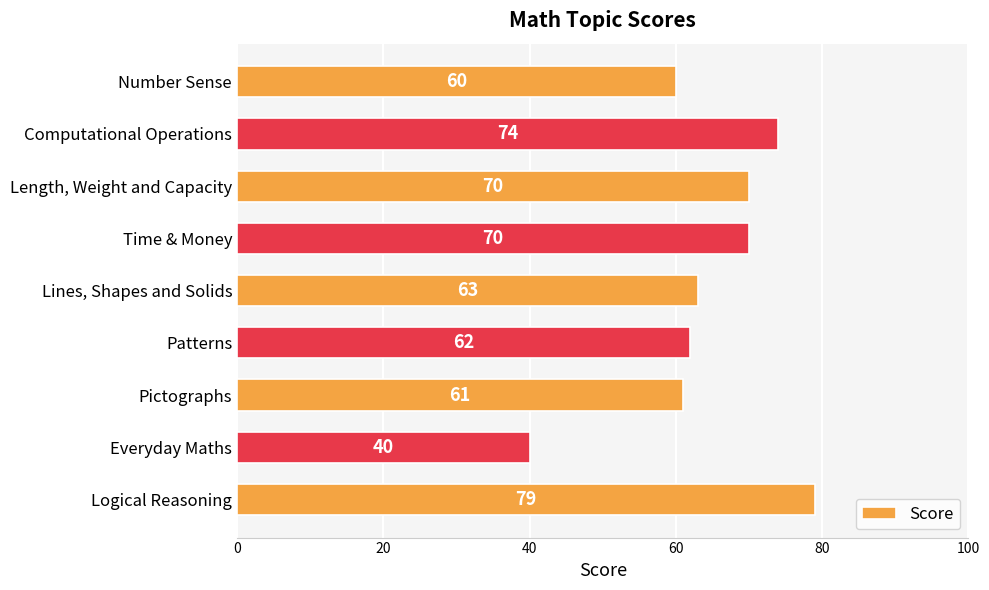

Reading bottom to top, extract all data points from this chart.

79	40	61	62	63	70	70	74	60